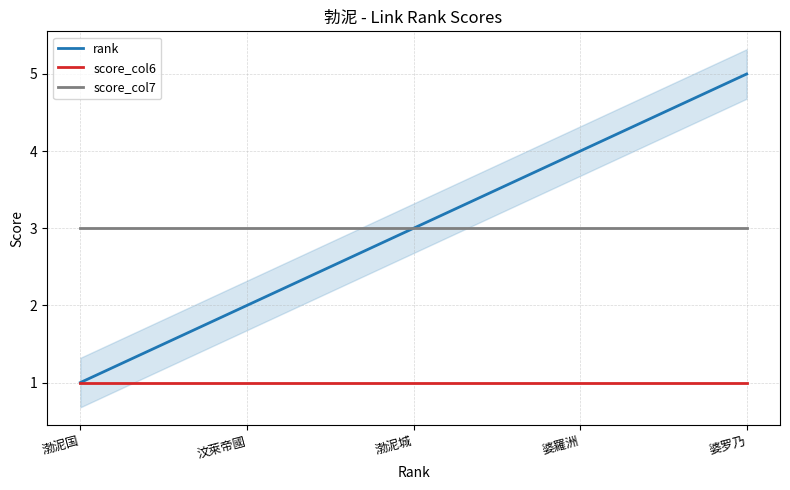

Is the value of rank at 渤泥国 greater than the value of score_col6 at 渤泥城?

No